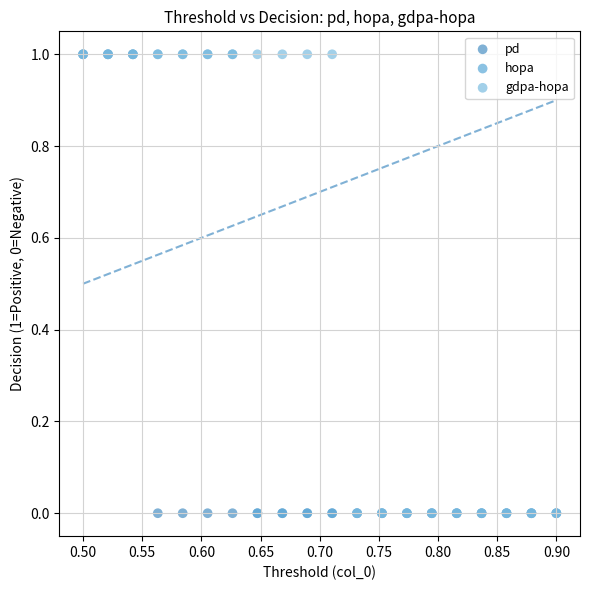

What are all the series names shown in the legend?

pd, hopa, gdpa-hopa